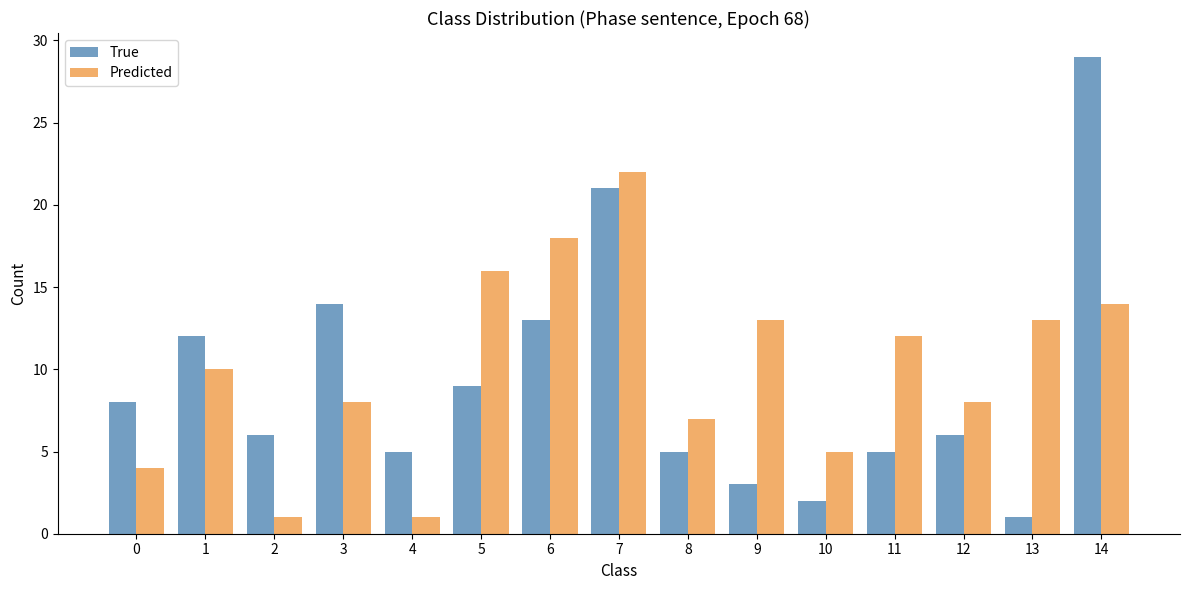

Where is True nearest to the value 15?

3